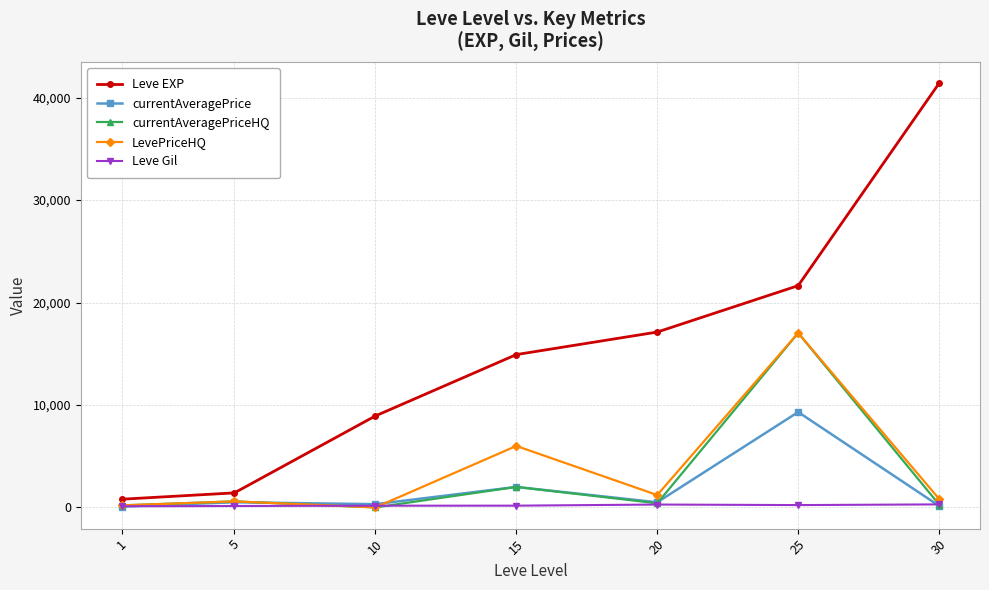

How many values in the Leve Gil series are below 172?

3